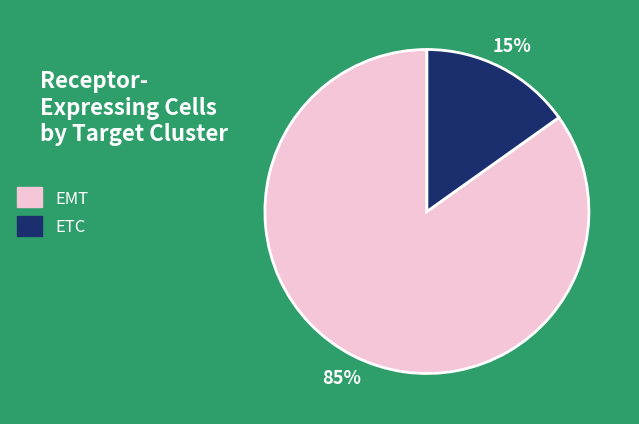

Count the number of slices in the pie.

2